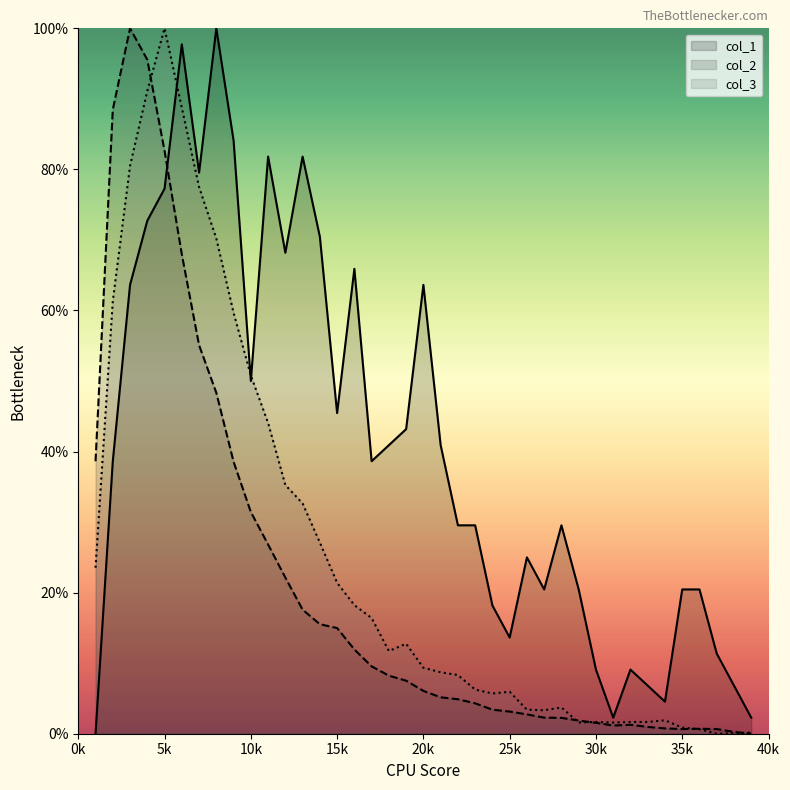

Count the number of categories in the chart.

39